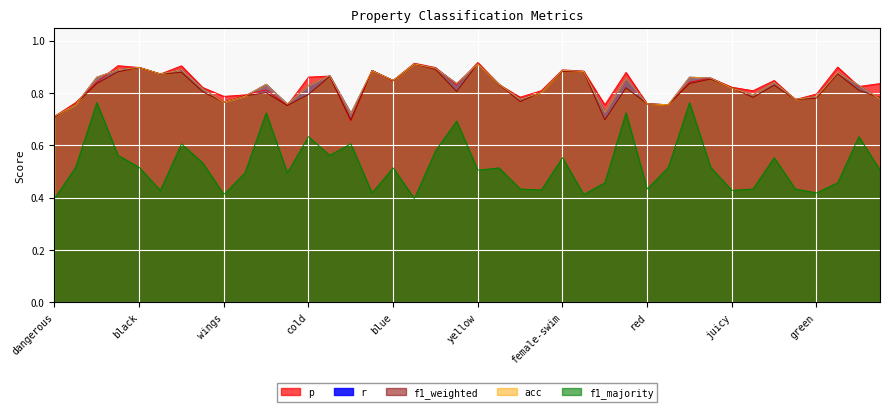

List the series in order of their peak value, lowest first.

f1_majority, r, acc, f1_weighted, p